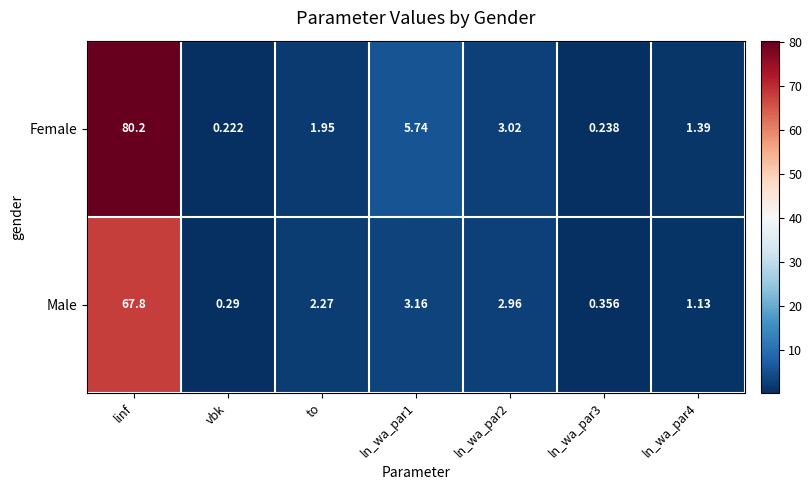

At to, list the series in order from largest to smallest.

Male, Female